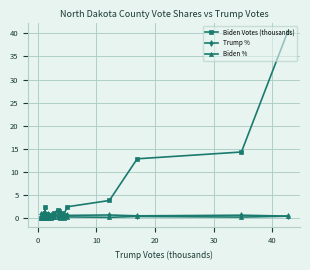

What is the maximum value shown in the chart?

40.3